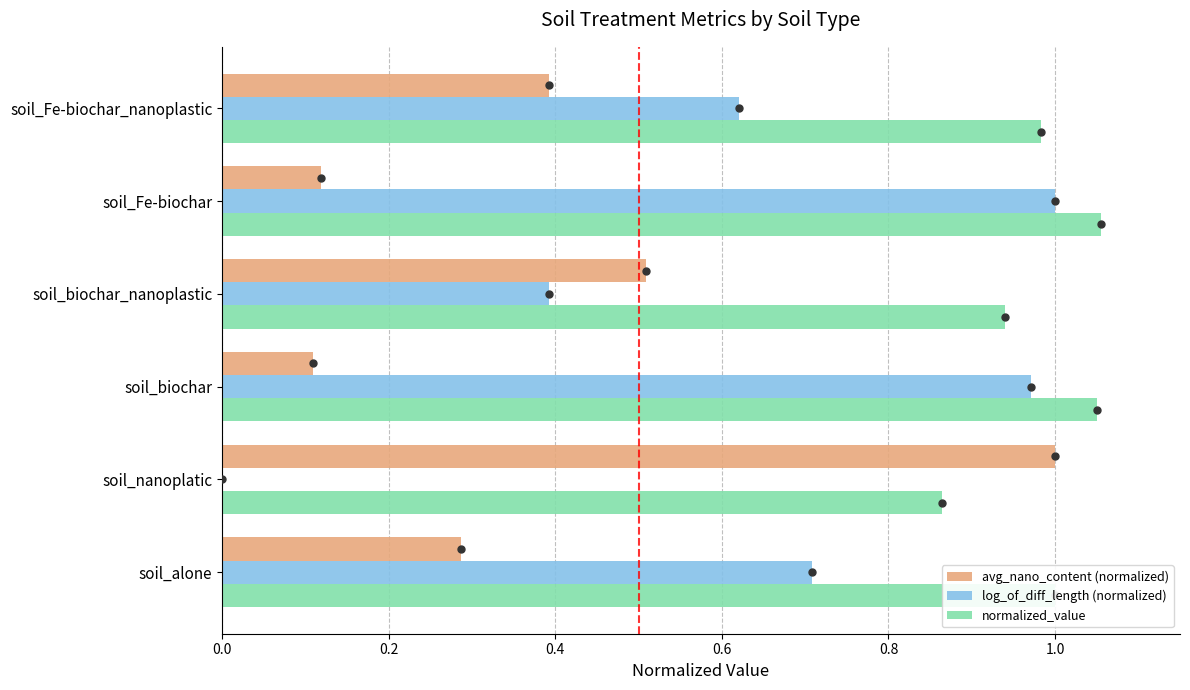

True or false: log_of_diff_length (normalized) has a value of 0.0 at soil_nanoplatic.

True